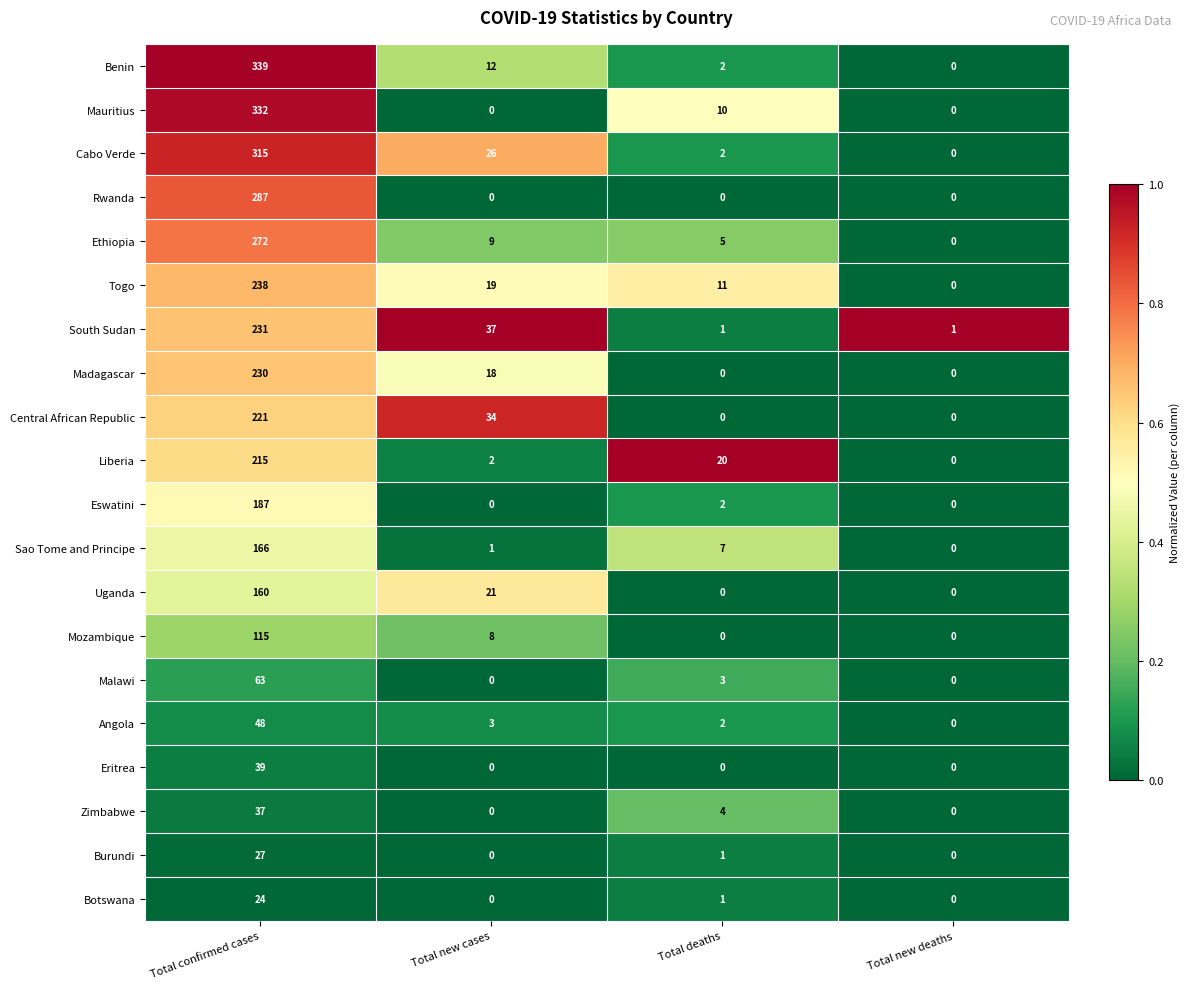

The value of Uganda at Total new cases is 33. True or false?

False